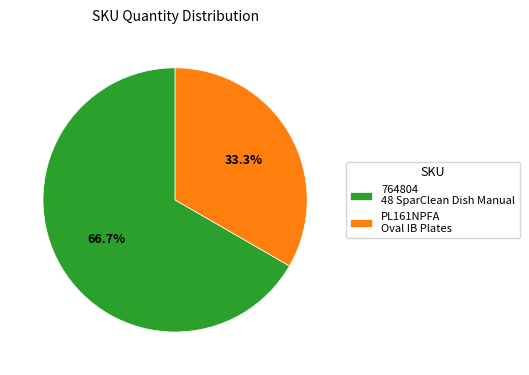

Which has a higher value, PL161NPFA or 764804?

764804